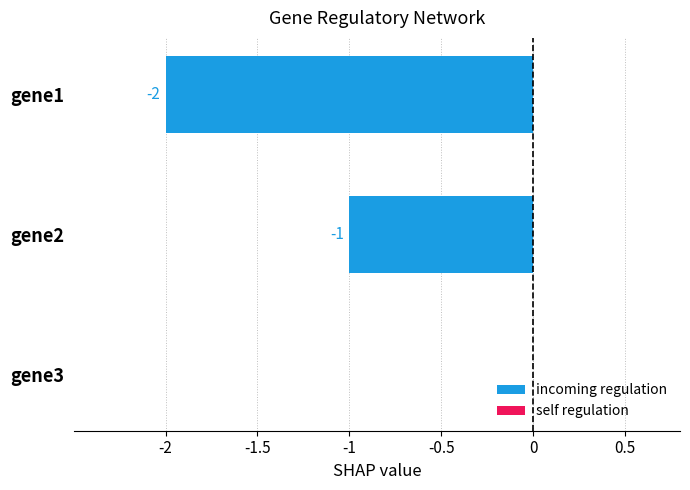

What is the change in value from gene1 to gene3?

+2